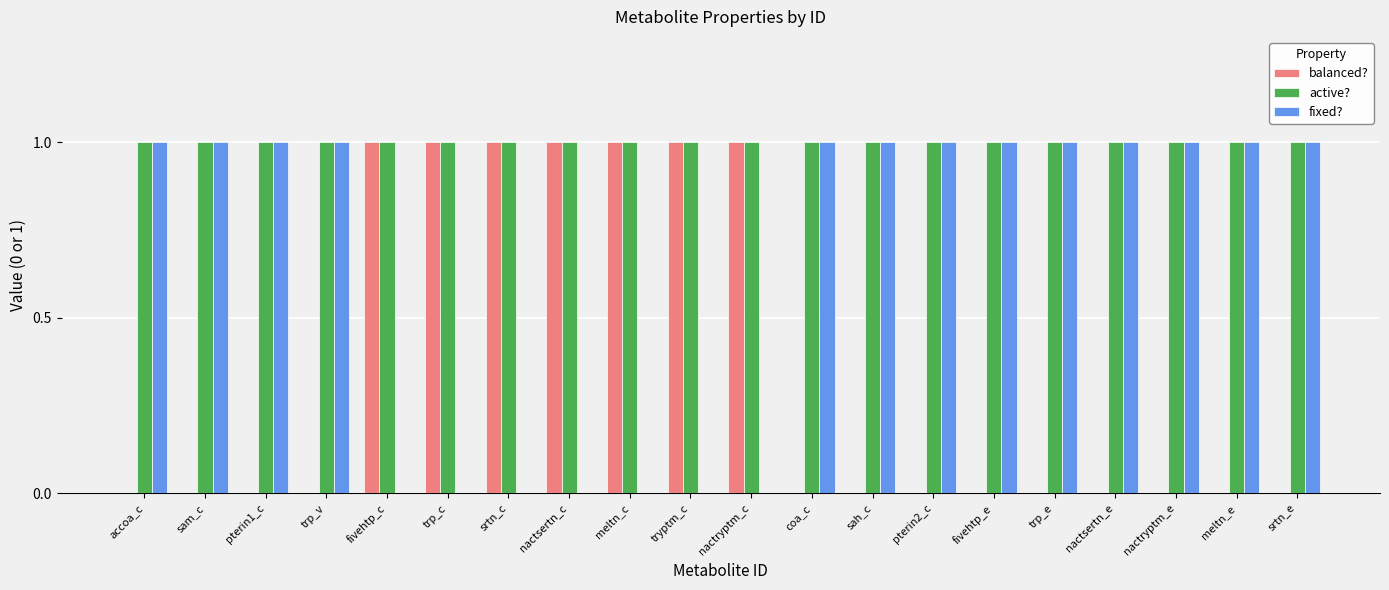

Reading left to right, extract all data points from this chart.

balanced?: 0	0	0	0	1	1	1	1	1	1	1	0	0	0	0	0	0	0	0	0
active?: 1	1	1	1	1	1	1	1	1	1	1	1	1	1	1	1	1	1	1	1
fixed?: 1	1	1	1	0	0	0	0	0	0	0	1	1	1	1	1	1	1	1	1